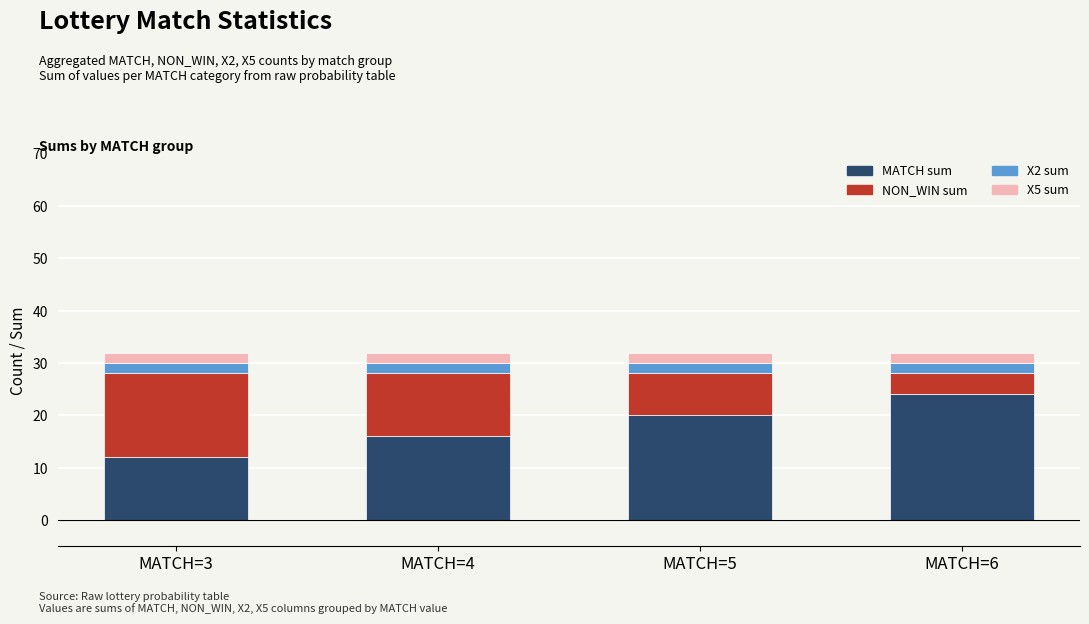

List the labels in order of MATCH sum value, largest first.

MATCH=6, MATCH=5, MATCH=4, MATCH=3